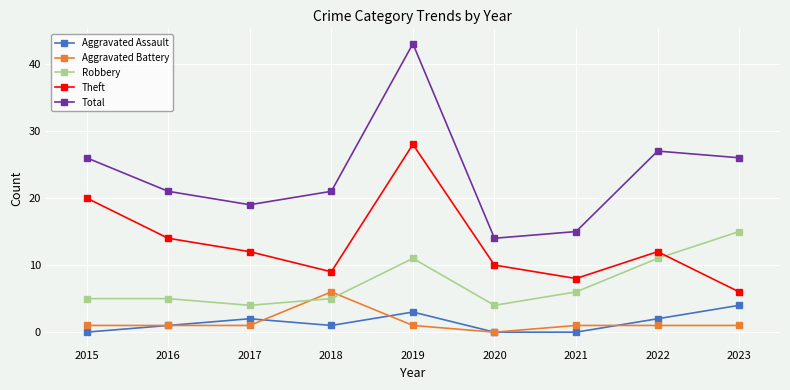

The Aggravated Battery series shows 0 at 2020. True or false?

True